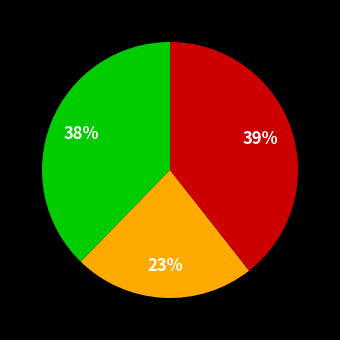

To the nearest percent, what is the average slice percentage?

33%